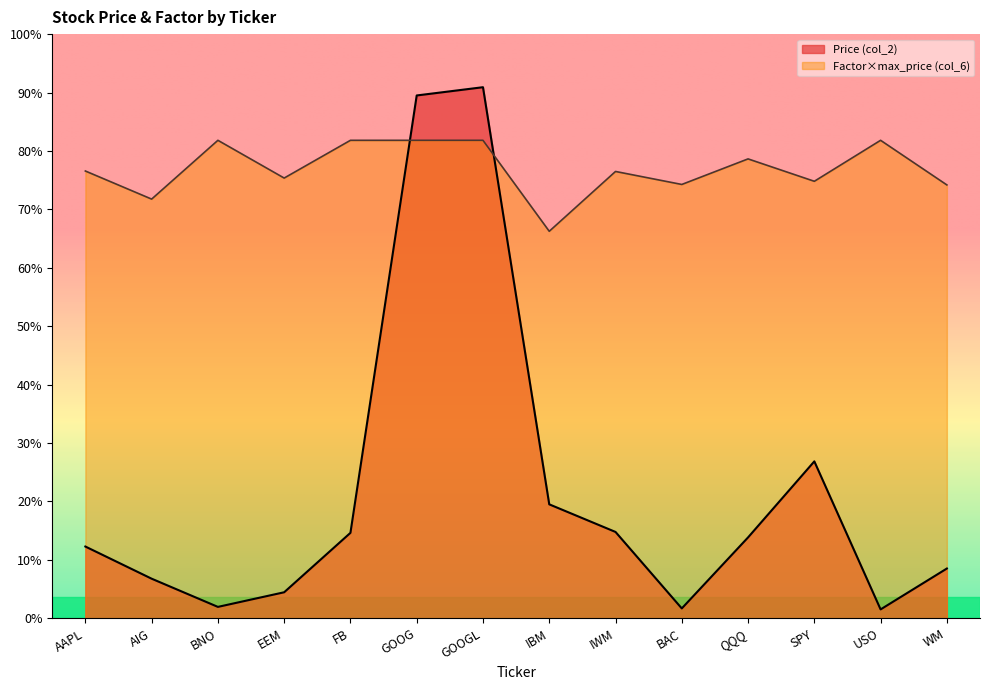

At which label does Factor (col_6) first exceed 598?

AAPL